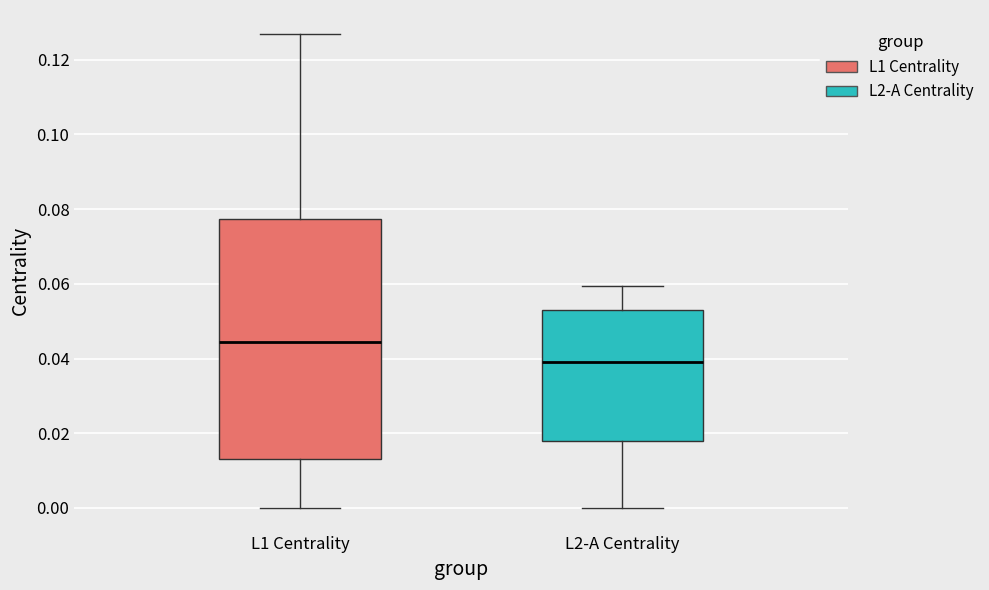

Reading left to right, transcribe this box plot: for each box, give where its median line is, the range the box spans, and where its two whiskers end, as read against the y-axis. The values are not printed on the chart, so give them approximately, as read against the axis.

L1 Centrality: median 0.044, box 0.014 to 0.078, whiskers 0.000 to 0.126
L2-A Centrality: median 0.038, box 0.018 to 0.052, whiskers 0.000 to 0.060